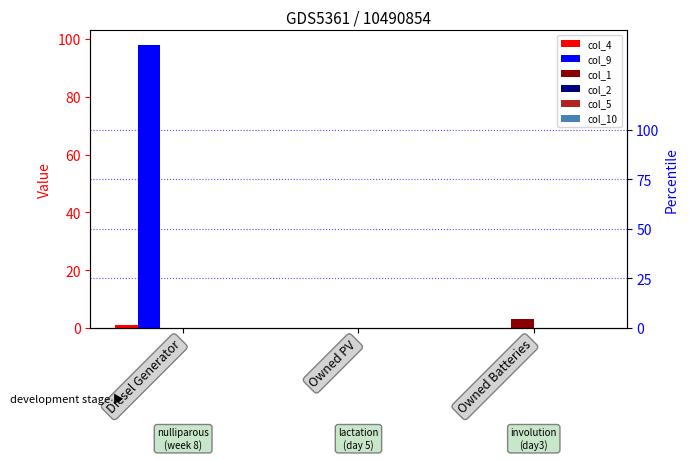

Does the chart contain any negative values?

No